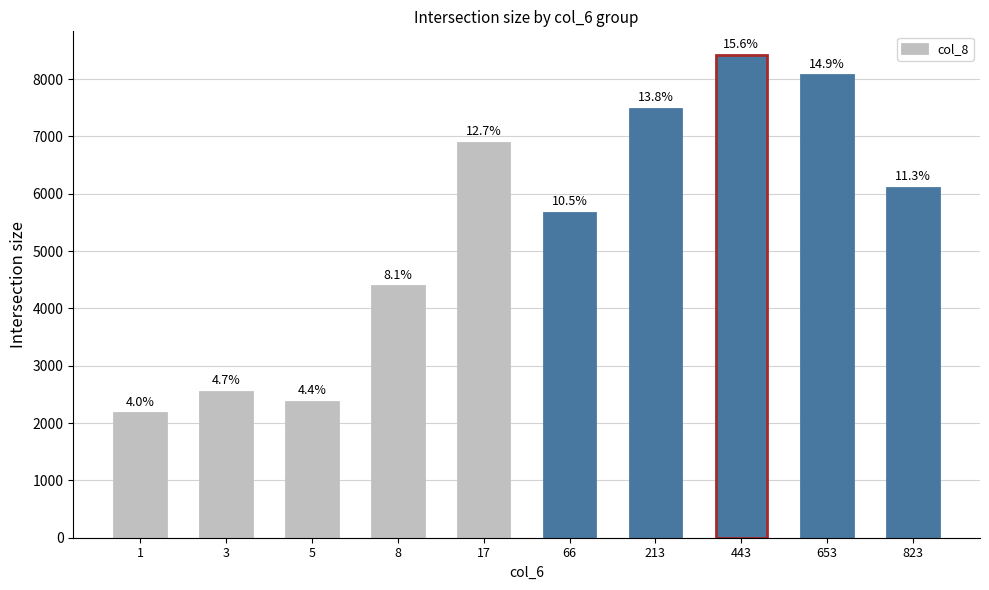

List the labels in order of value, smallest first.

1, 5, 3, 8, 66, 823, 17, 213, 653, 443